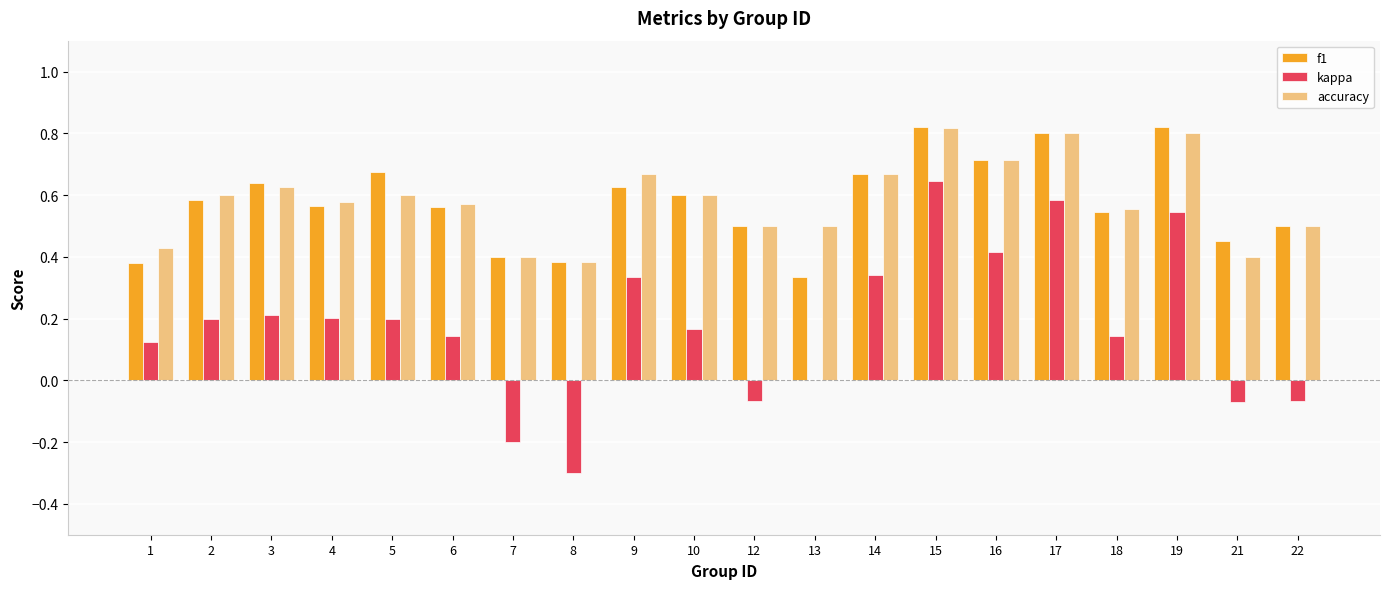

What are all the series names shown in the legend?

f1, kappa, accuracy